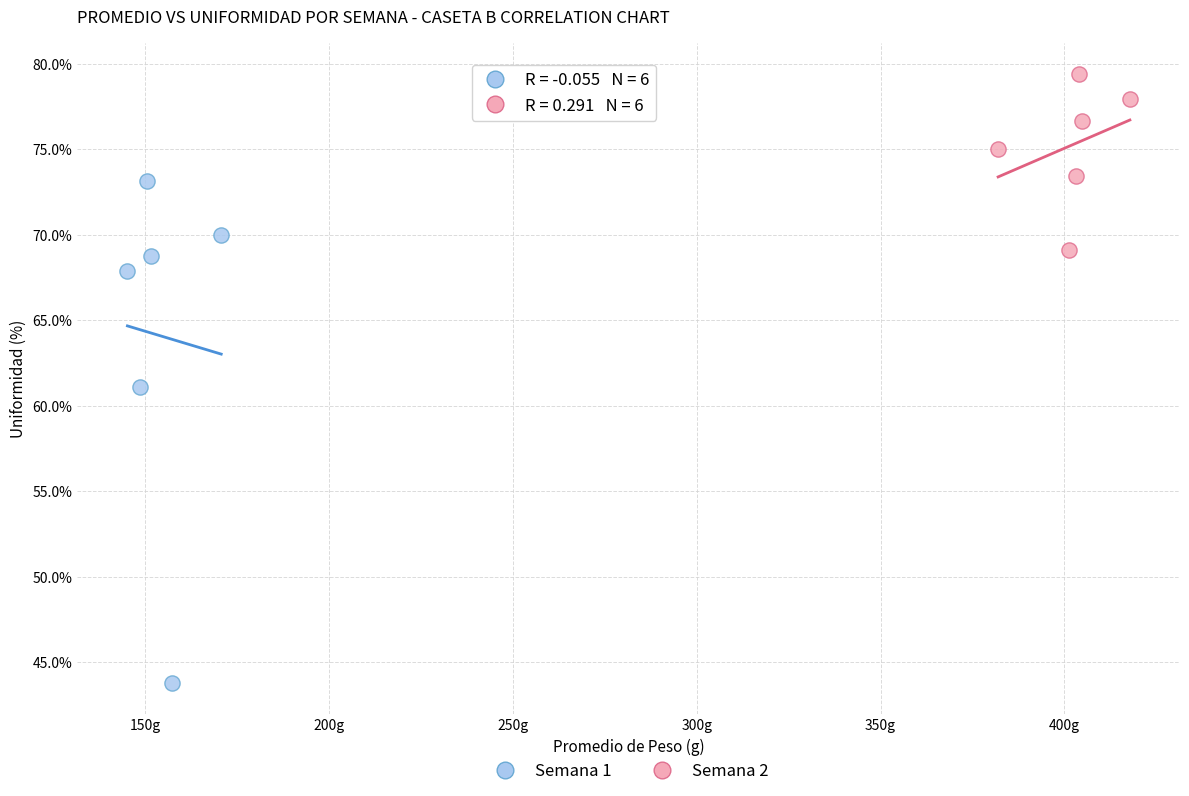

Which series reaches the maximum Y coordinate?

Semana 2